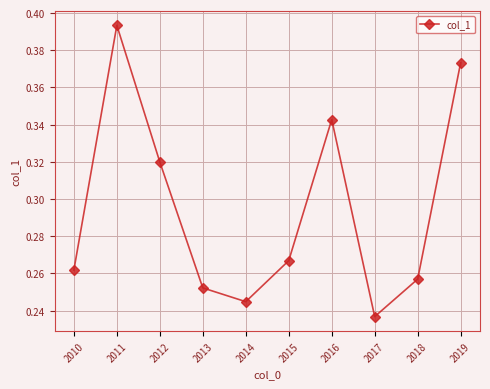

How many points are lower than both their immediate neighbors (excluding endpoints)?

2